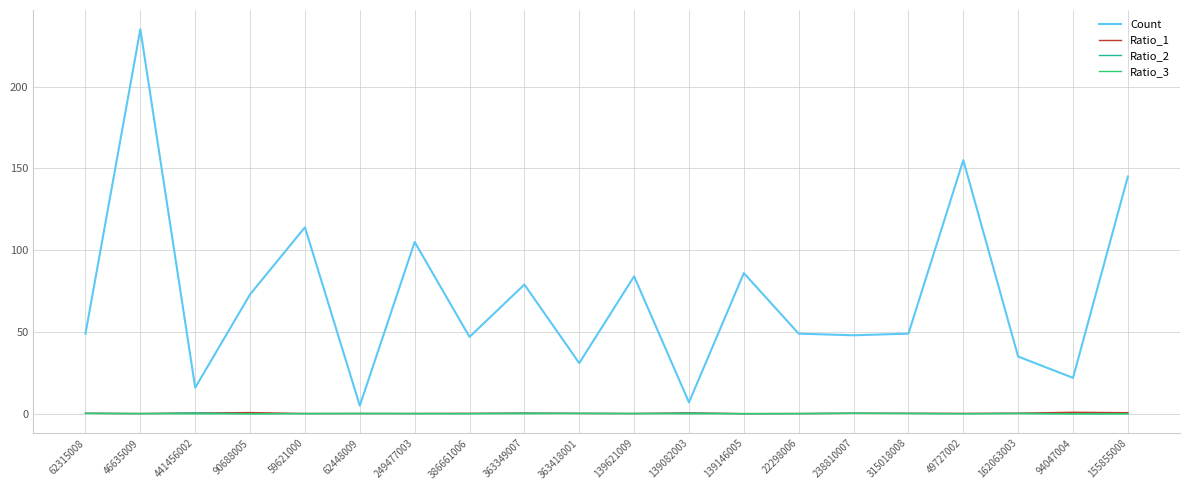

At which category is the sum across all series the highest?

46635009